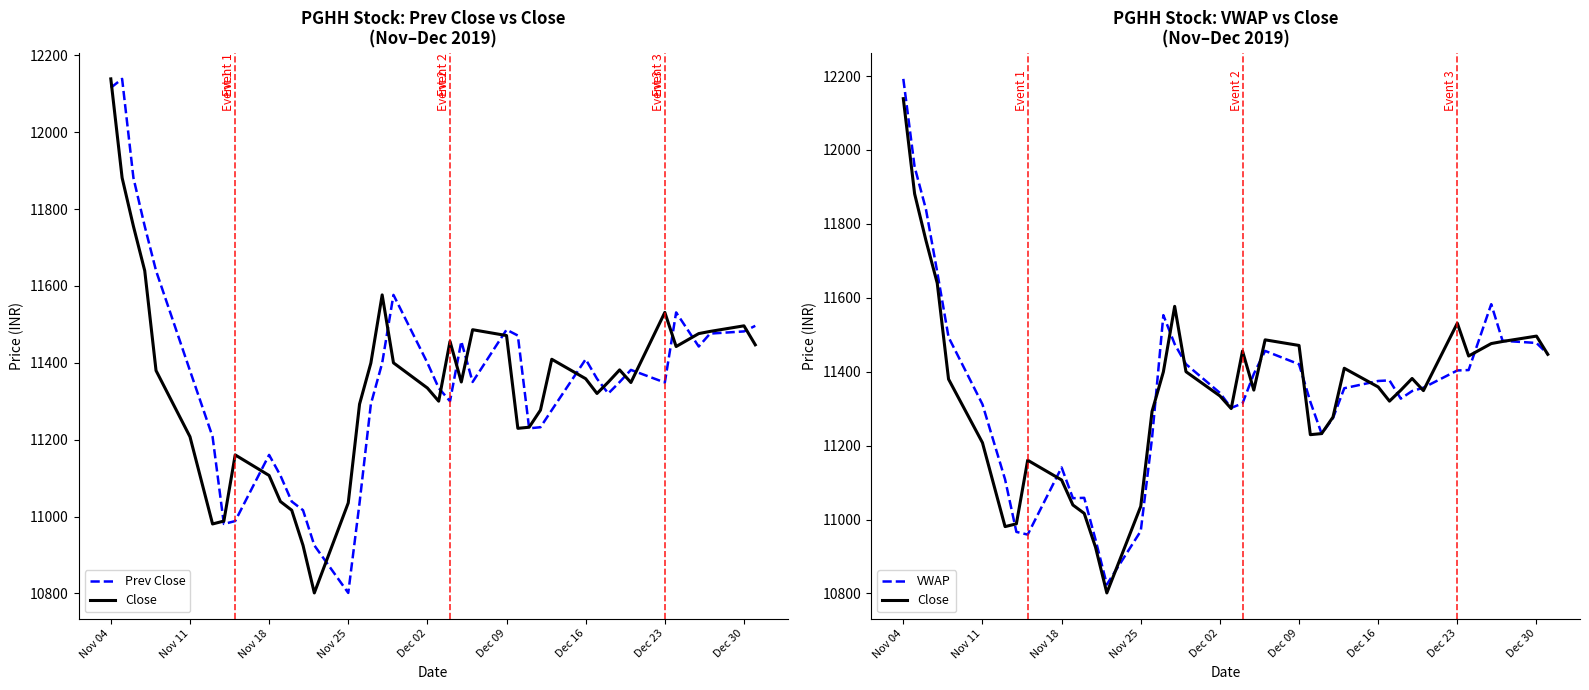

At Dec 30, list the series in order from smallest to largest.

VWAP, Prev Close, Close